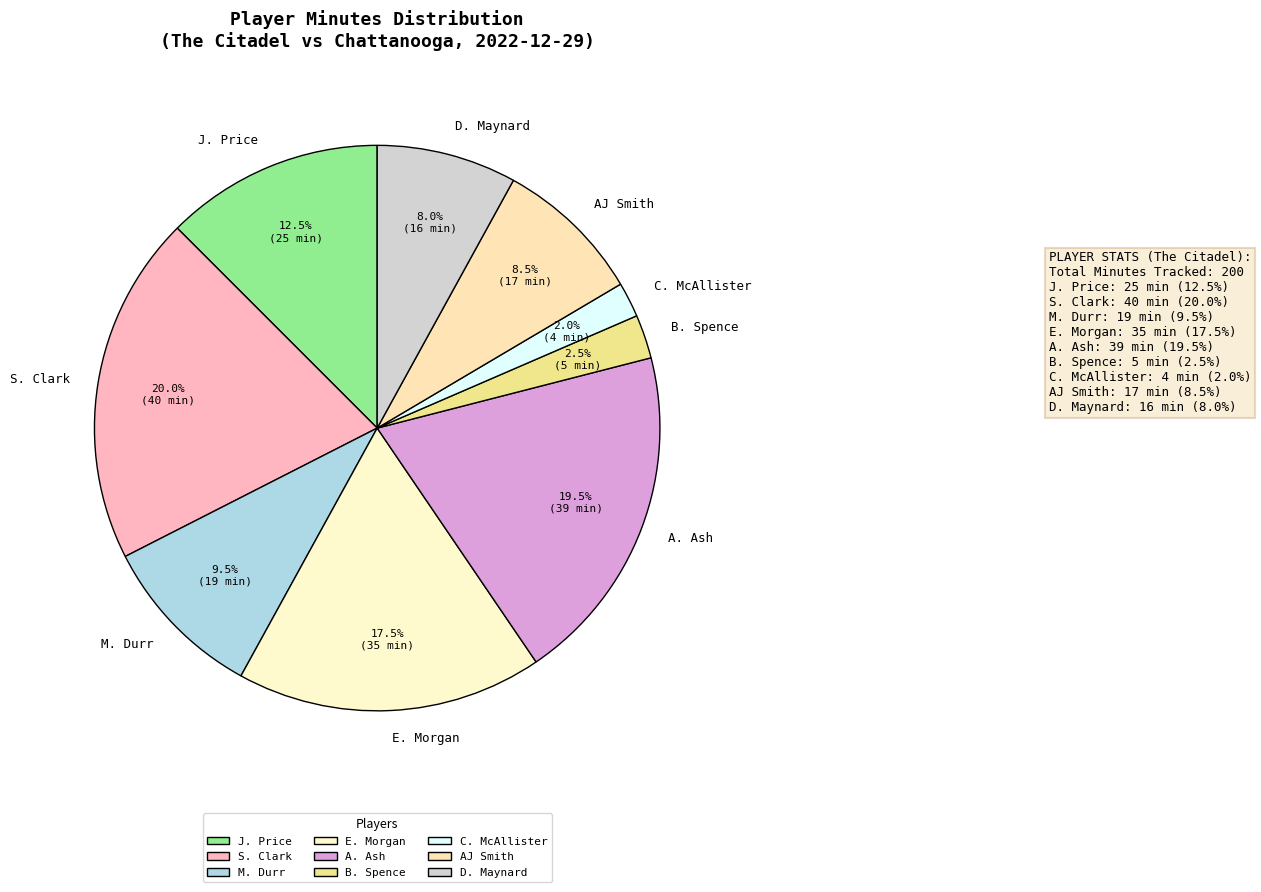

Which slice is the largest?

S. Clark